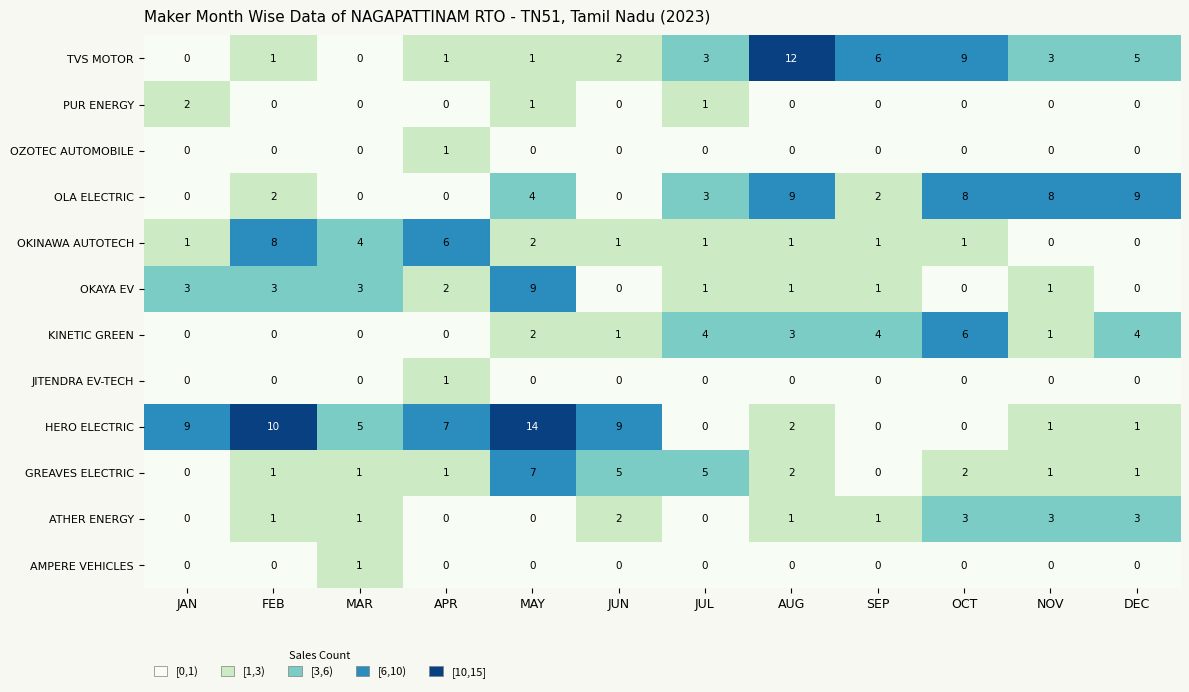

Which series has the widest spread of values?

HERO ELECTRIC